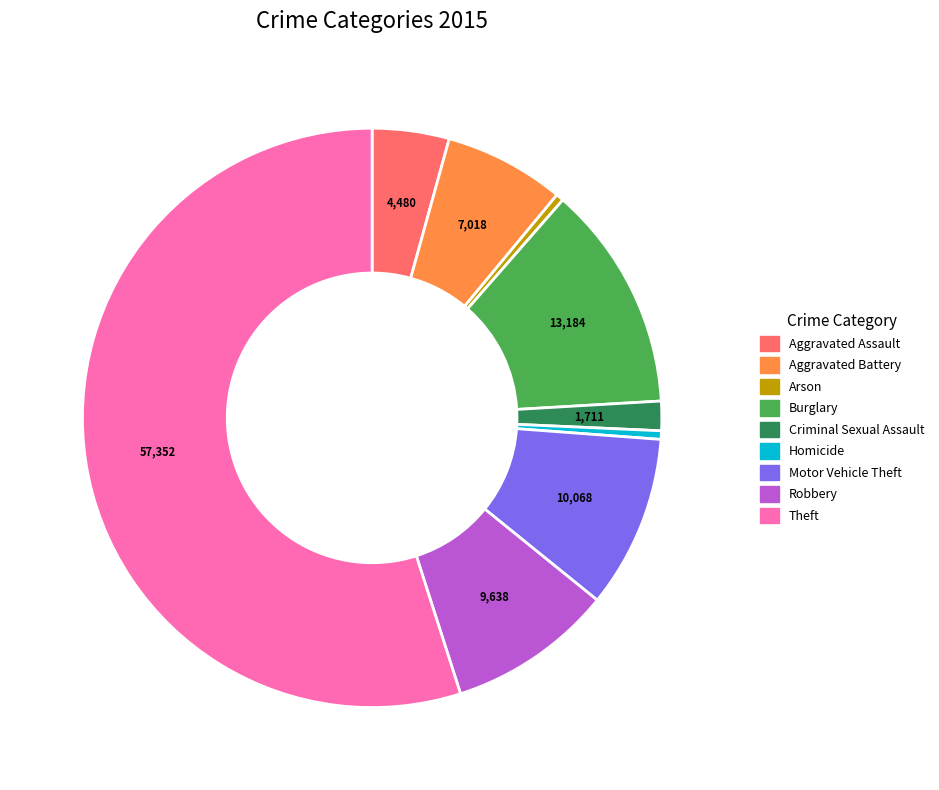

Does any single category account for the majority?

Yes